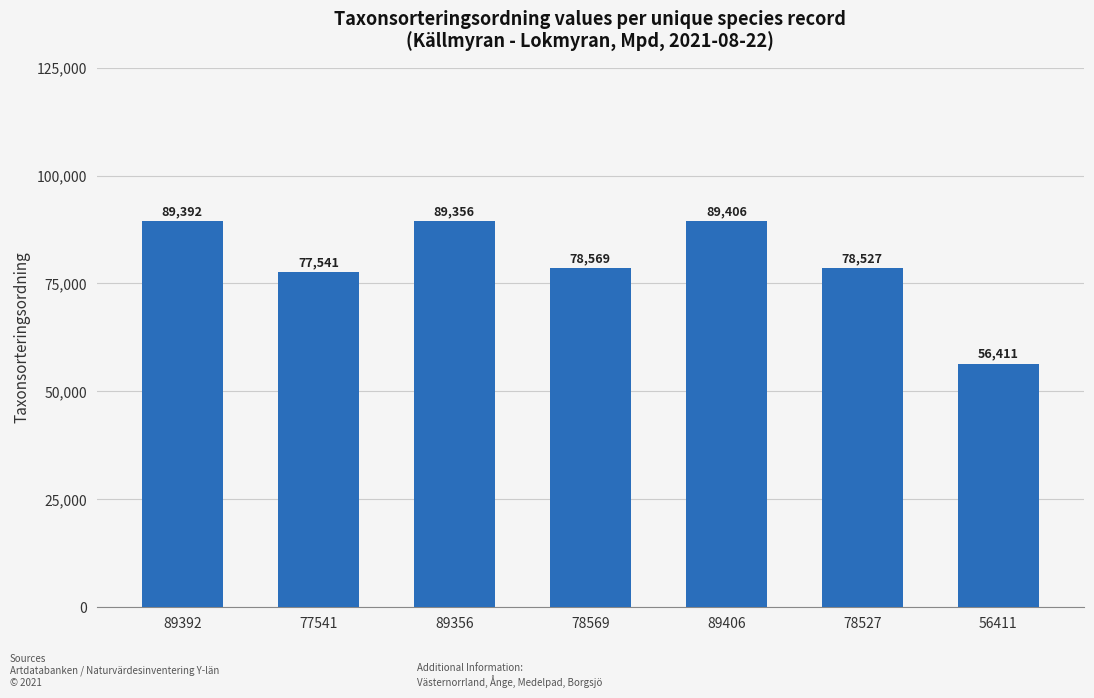

What is the value of the 1st bar from the left?

89392